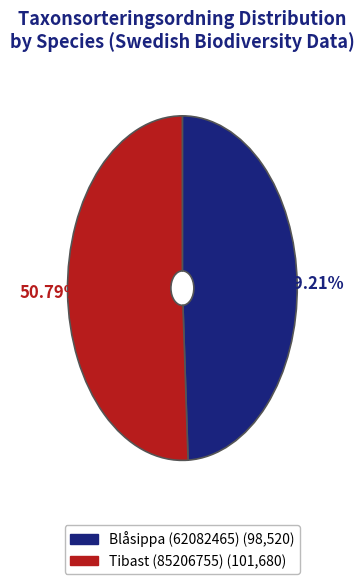

What is the ratio of the value at Tibast (85206755) to the value at Blåsippa (62082465)?

1.0